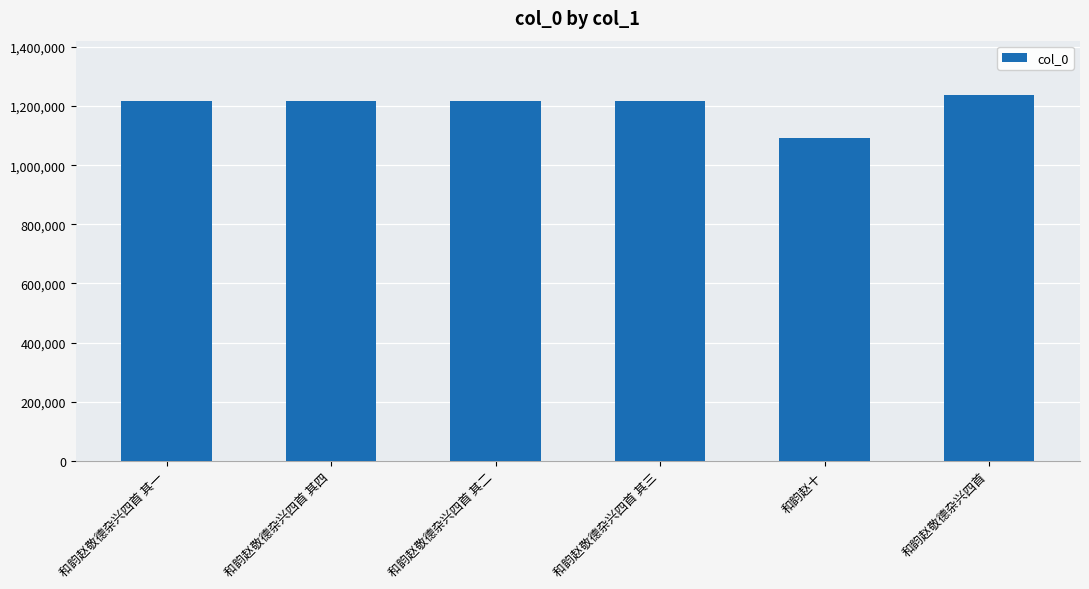

How many series are shown in this chart?

1